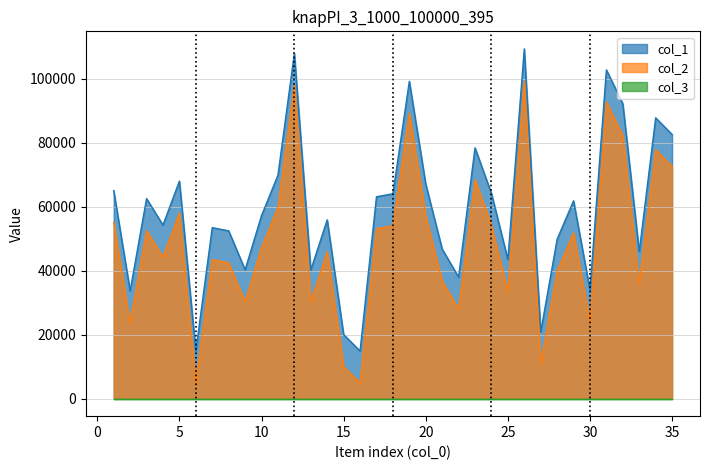

What is the minimum value shown in the chart?

1